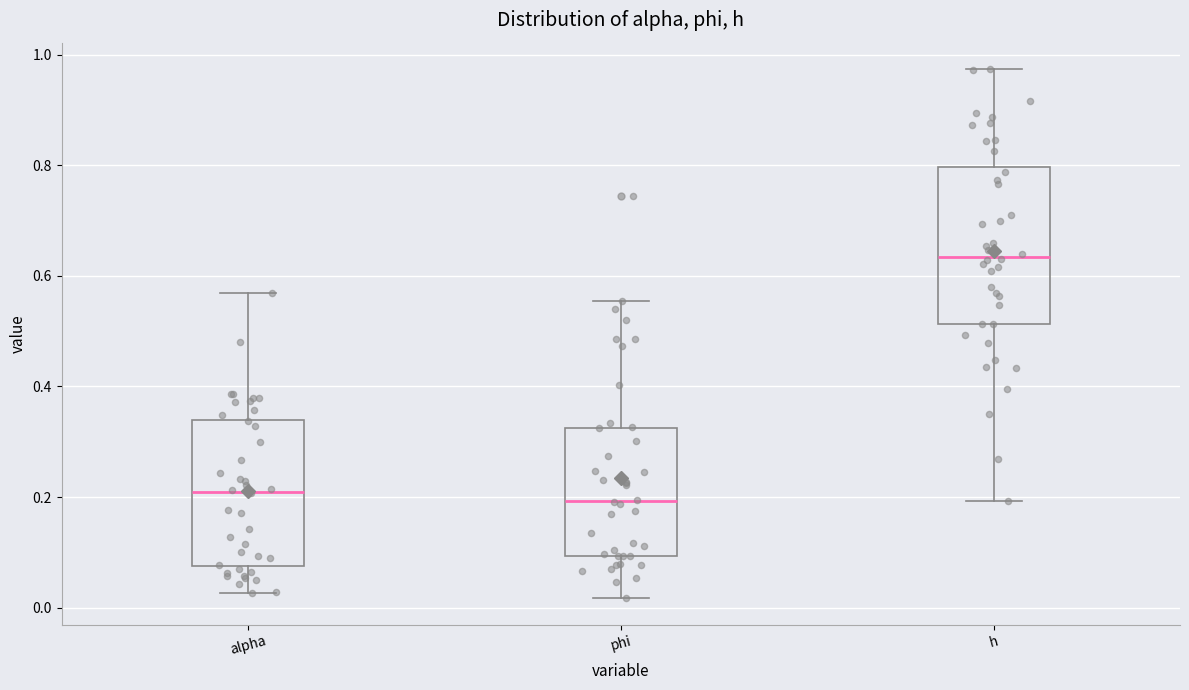

Where does the upper whisker of the box for h end on the y-axis? The values are not printed on the chart, so give them approximately, as read against the axis.

0.98